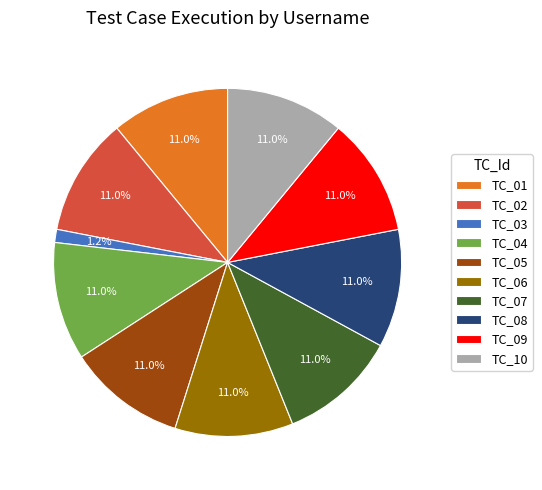

What portion of the pie excludes TC_09?

89.0%